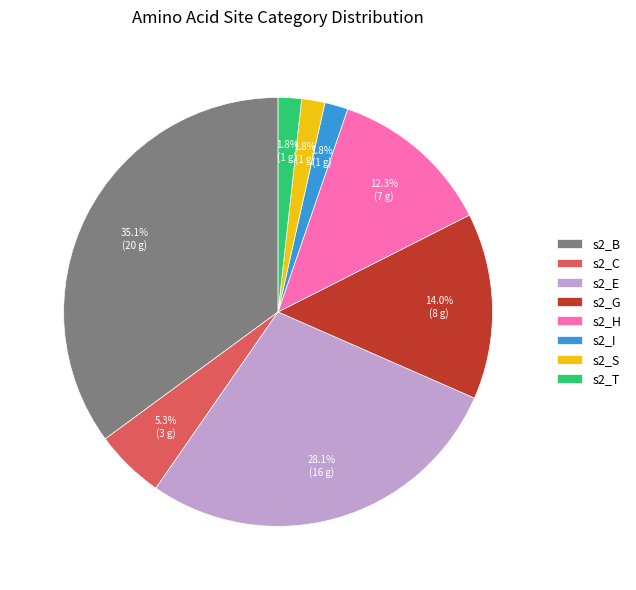

Does s2_E account for over 50% of the chart?

No